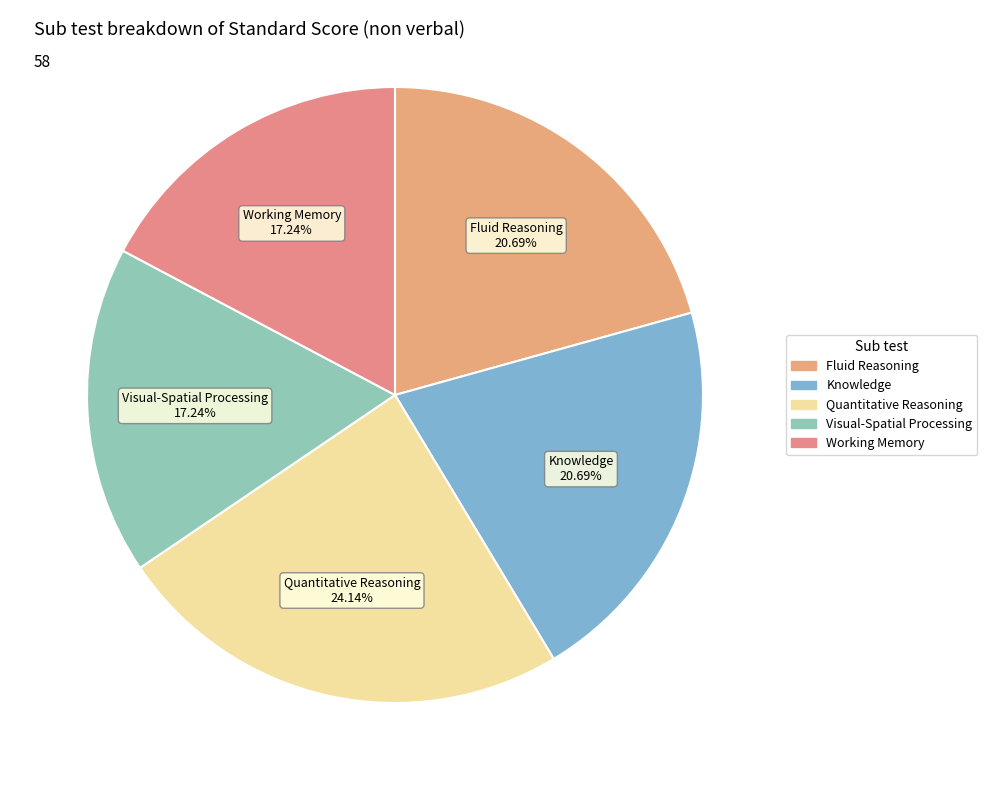

Approximately how many times larger is the value at Knowledge compared to Working Memory?

1.2